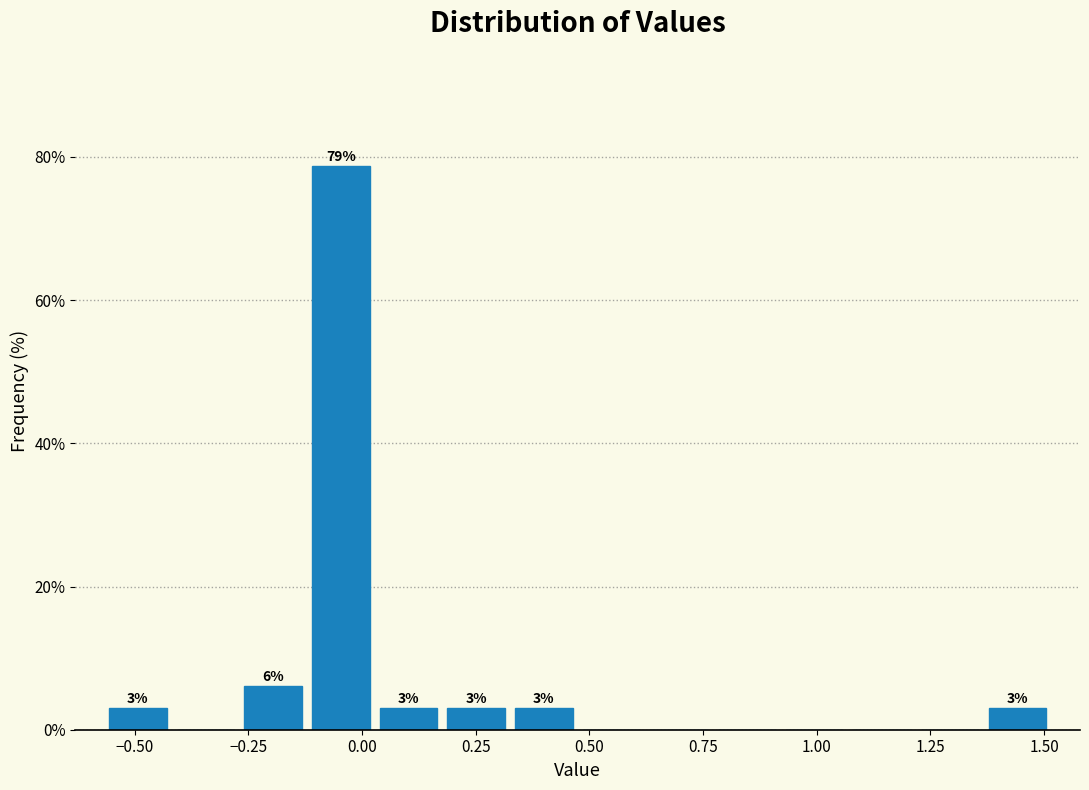

Around what value on the x-axis is the tallest bar? Give the approximate position of its centre, as read against the axis.

-0.05